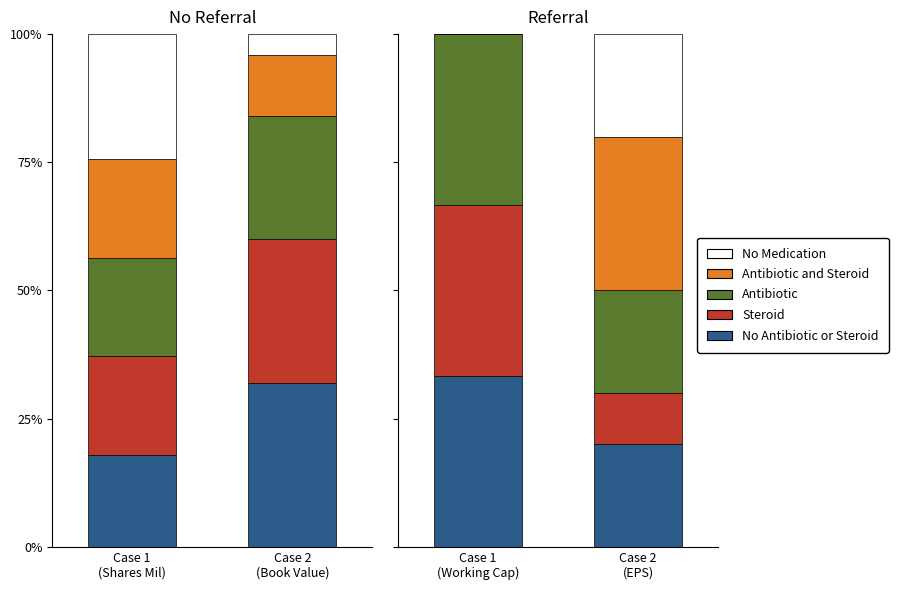

Which series has the largest range (max minus min)?

Antibiotic and Steroid